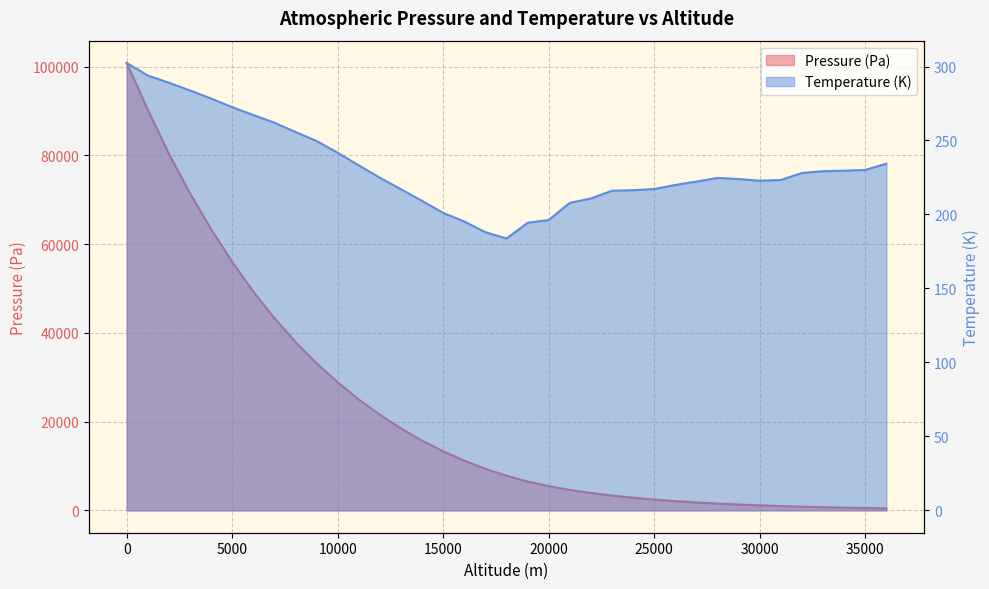

True or false: Pressure (Pa) has a value of 991.9 at 34.

False